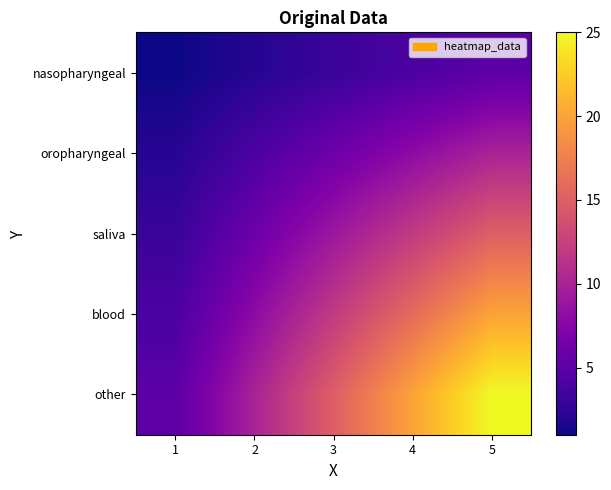

Which series has the widest spread of values?

other